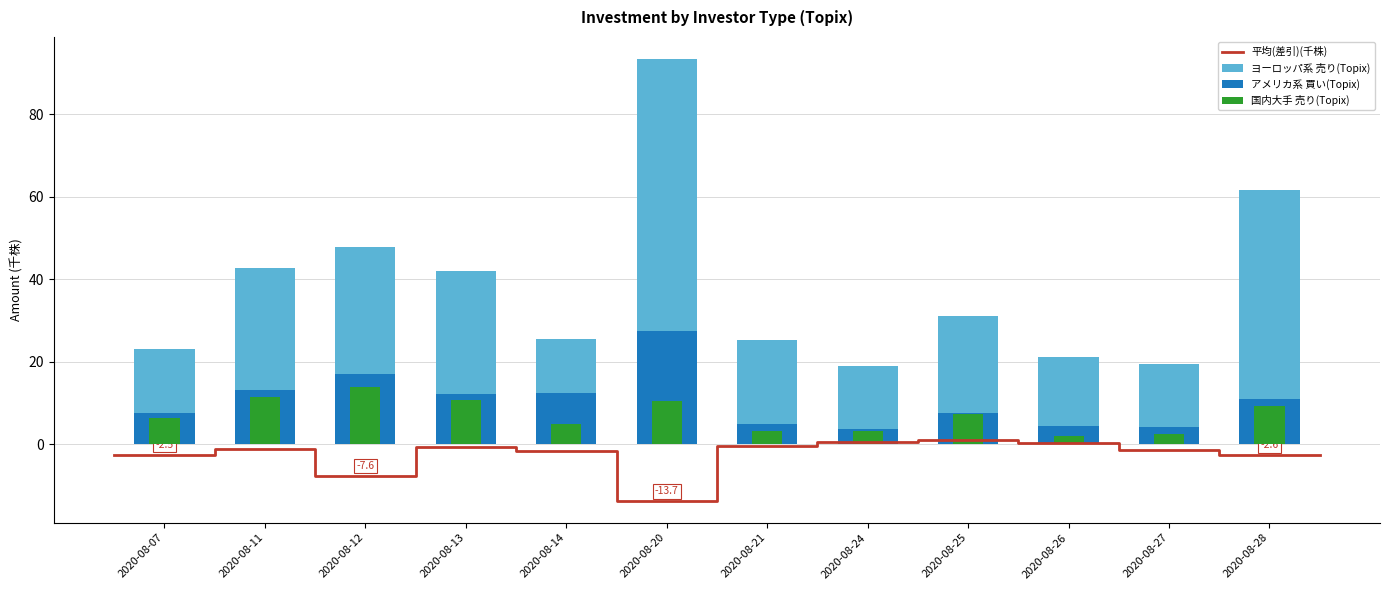

Which label corresponds to the smallest value in the chart?

2020-08-26